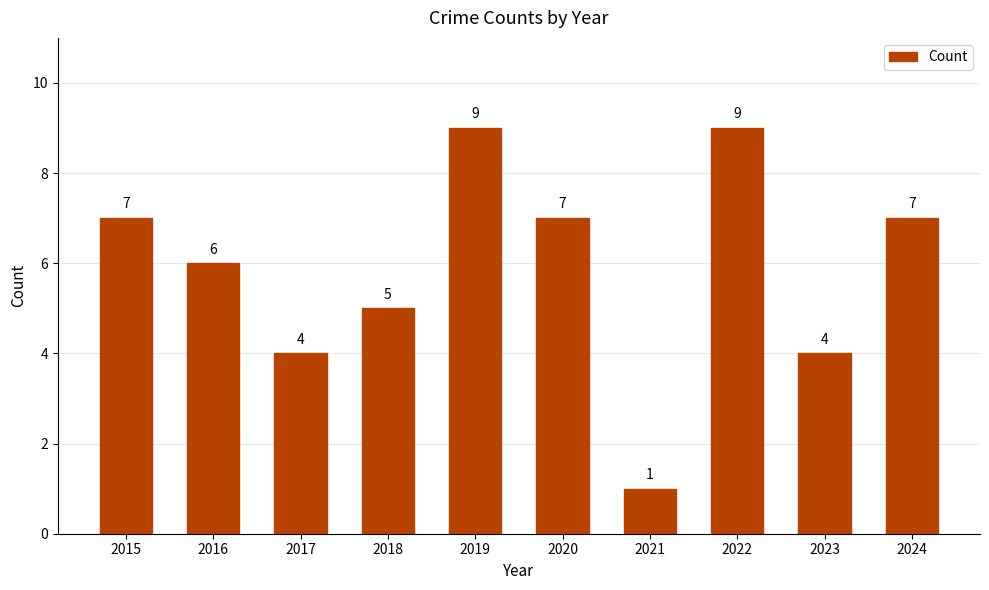

Where is the data nearest to the value 5?

2018